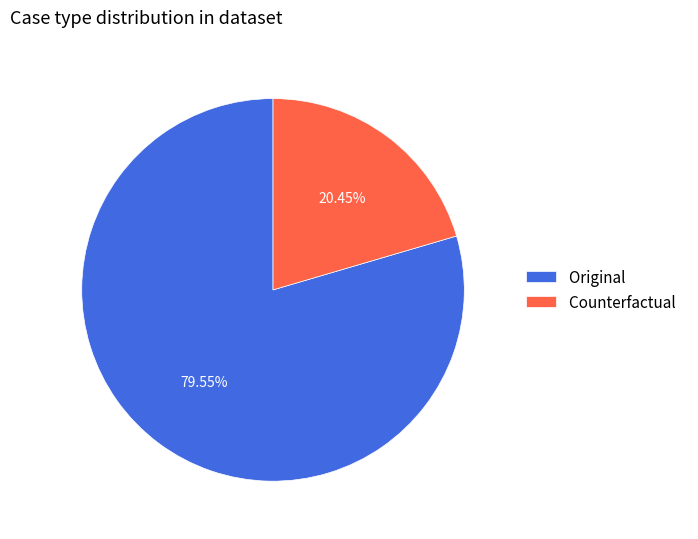

Which slice is the largest?

Original